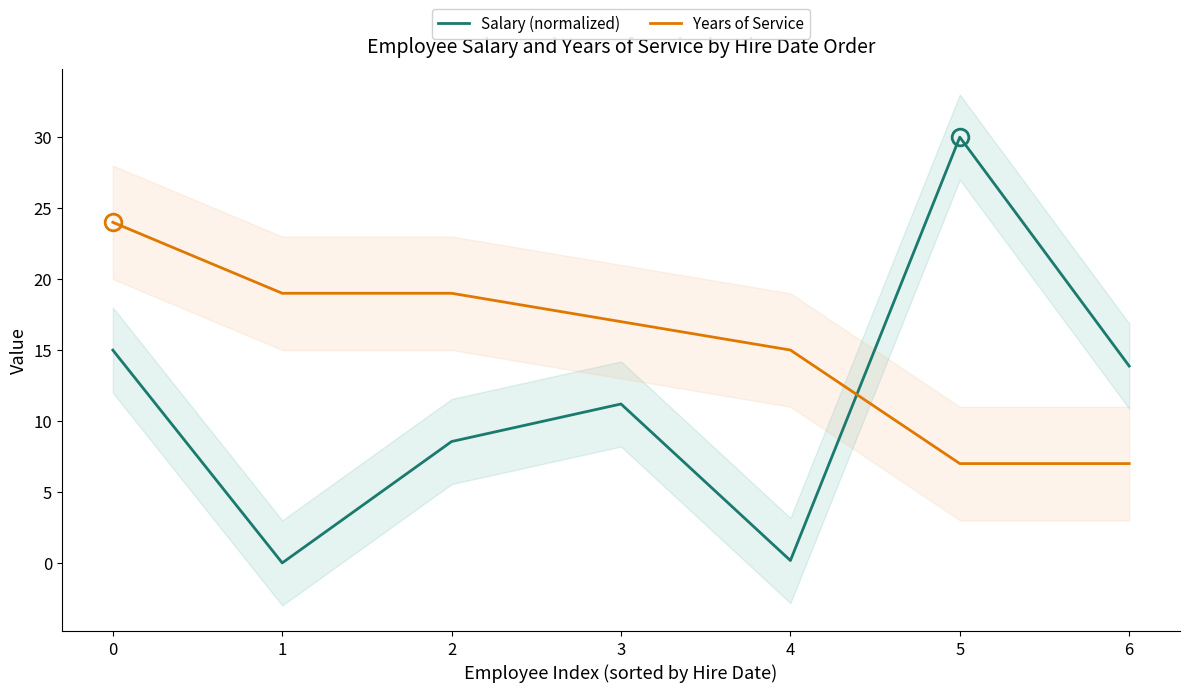

What is the highest value of the Salary (normalized) series?

30.0